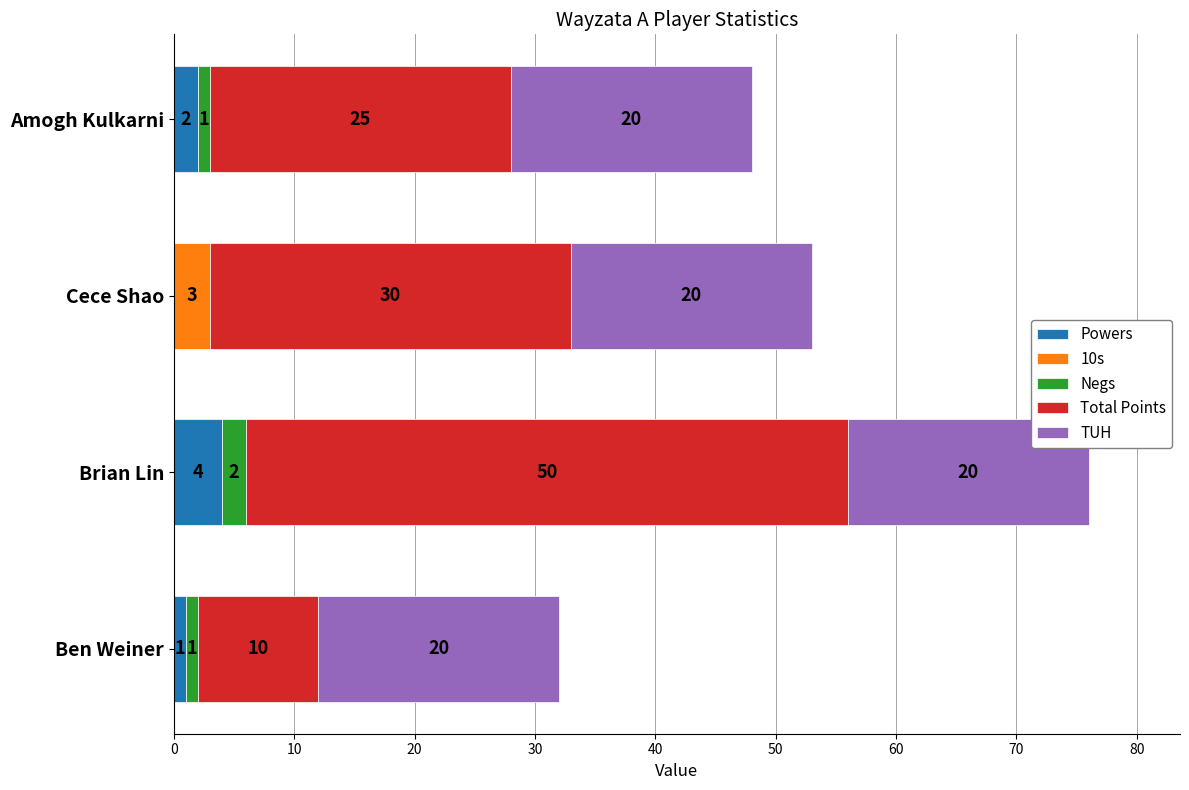

At which category is the sum across all series the highest?

Brian Lin